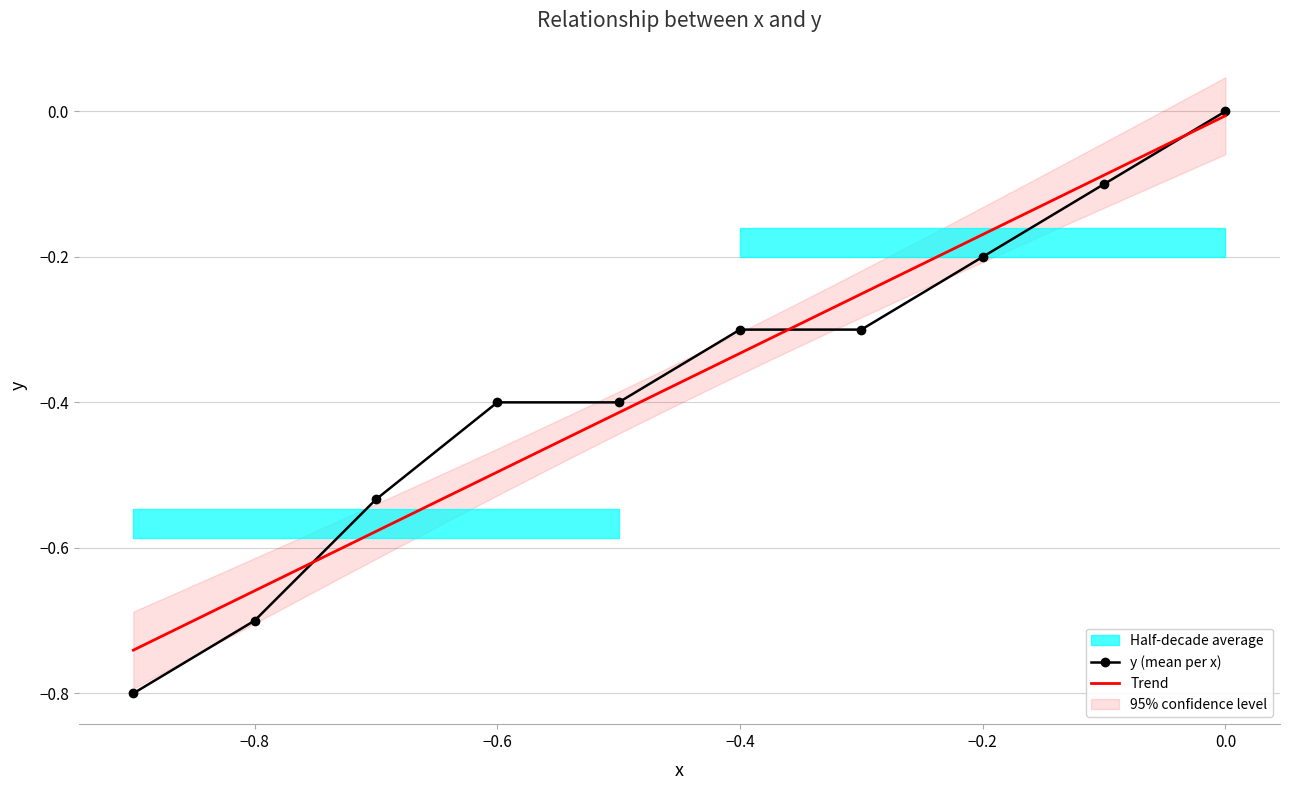

Does the chart have visible grid lines?

Yes